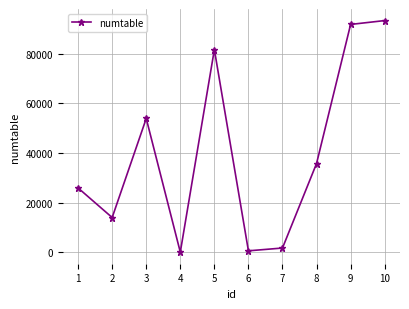

What is the maximum value shown in the chart?

93415